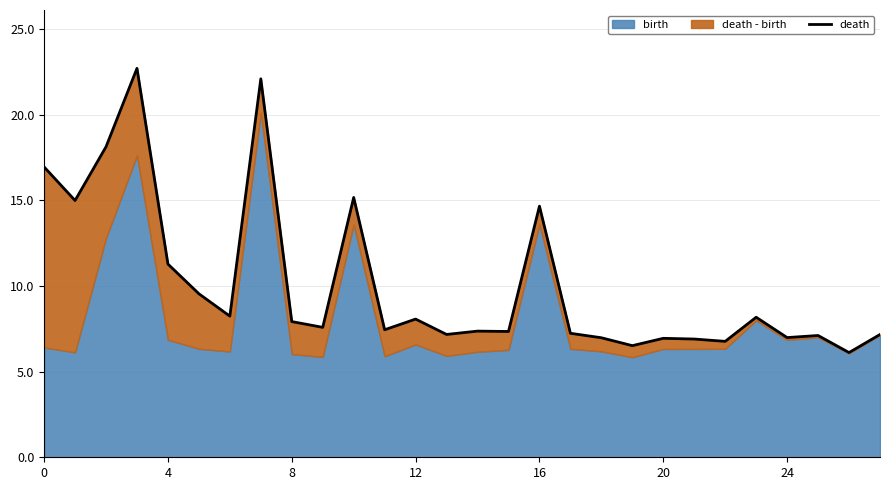

What is the difference between the values at 14 and 26?

1.3